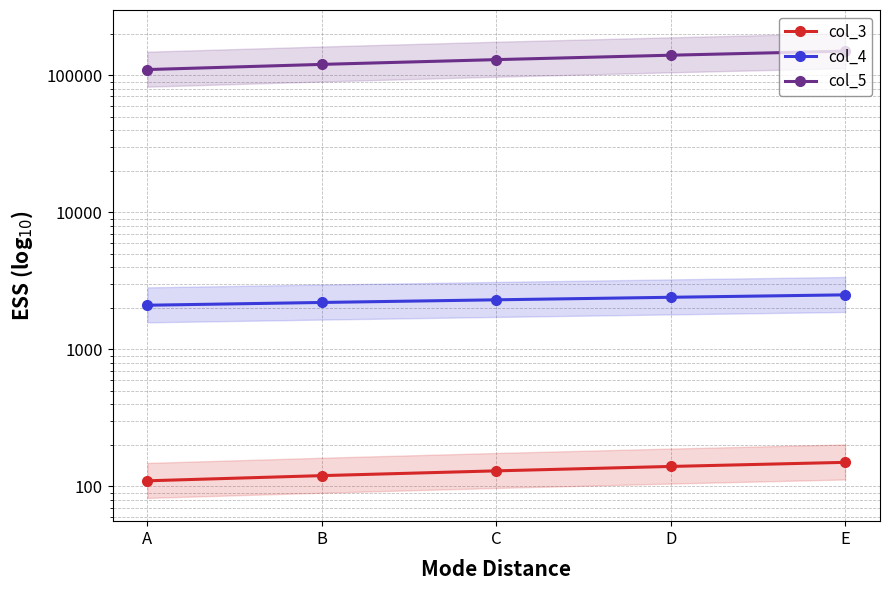

At E, list the series in order from smallest to largest.

col_3, col_4, col_5